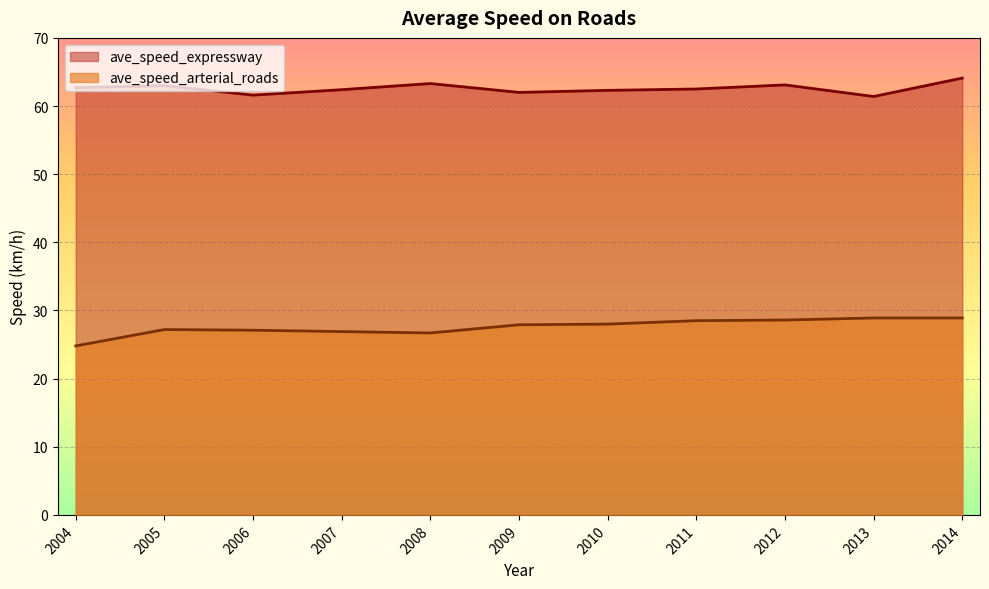

In ave_speed_arterial_roads, how many points are higher than both neighbors (excluding endpoints)?

1